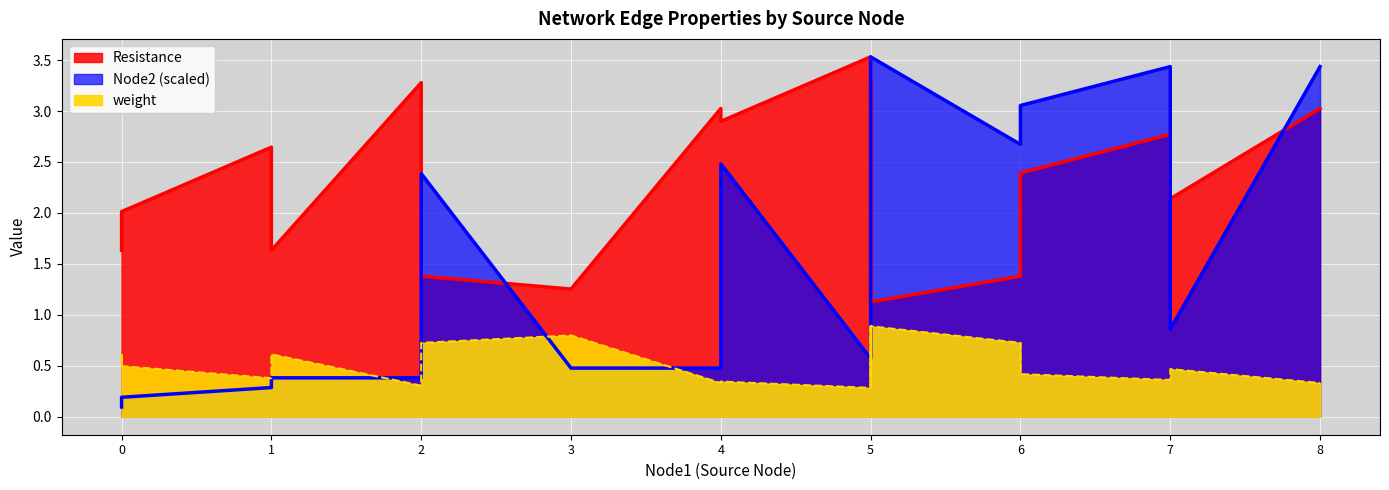

Reading left to right, what are all the values shown in this chart?

weight: 0=0.6	0=0.5	1=0.4	1=0.6	2=0.3	2=0.7	3=0.8	4=0.3	4=0.3	5=0.3	5=0.5	5=0.9	5=0.4	5=0.3	5=0.9	6=0.7	6=0.4	7=0.4	7=0.5	8=0.3
Resistance: 0=1.6	0=2.0	1=2.6	1=1.6	2=3.3	2=1.4	3=1.3	4=3.0	4=2.9	5=3.5	5=2.0	5=1.1	5=2.4	5=3.3	5=1.1	6=1.4	6=2.4	7=2.8	7=2.1	8=3.0
Node2: 0=0.1	0=0.2	1=0.3	1=0.4	2=0.4	2=2.4	3=0.5	4=0.5	4=2.5	5=0.6	5=1.6	5=2.5	5=3.1	5=3.4	5=3.5	6=2.7	6=3.1	7=3.4	7=0.9	8=3.4